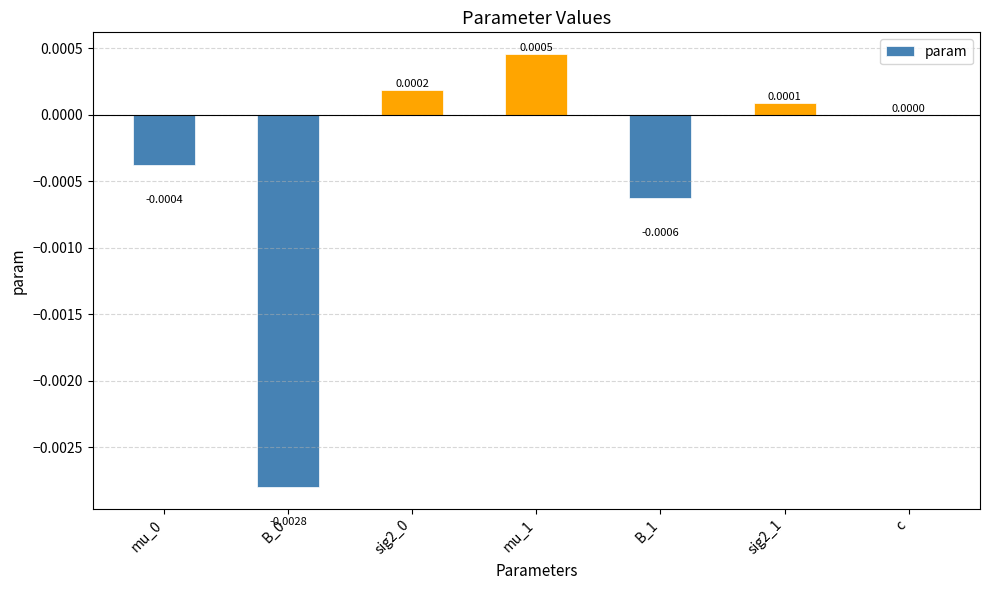

Are the bars horizontal?

No